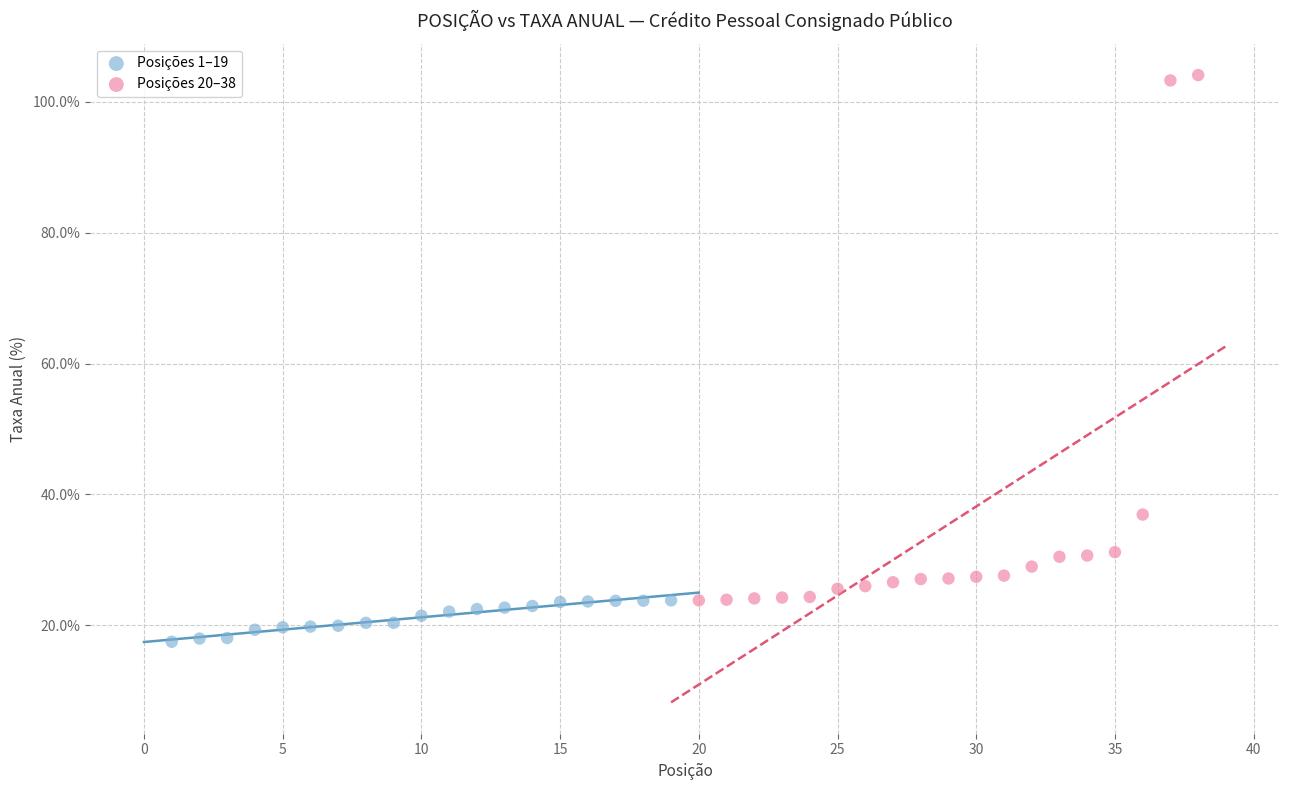

Which series reaches the minimum Y coordinate?

Posições 1–19